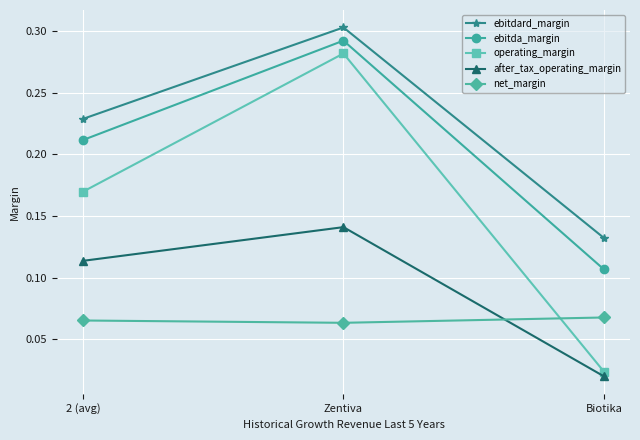

Rank the categories by ebitdard_margin value from lowest to highest.

Biotika, 2 (avg), Zentiva